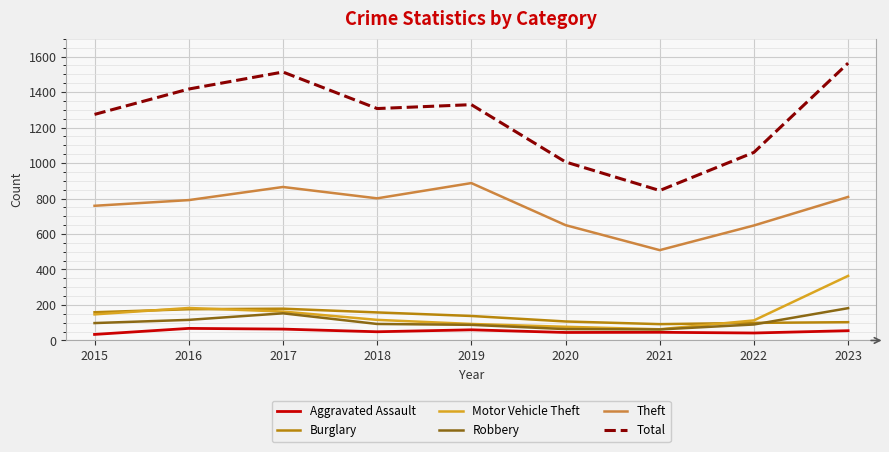

Which series has the largest total across all categories?

Total